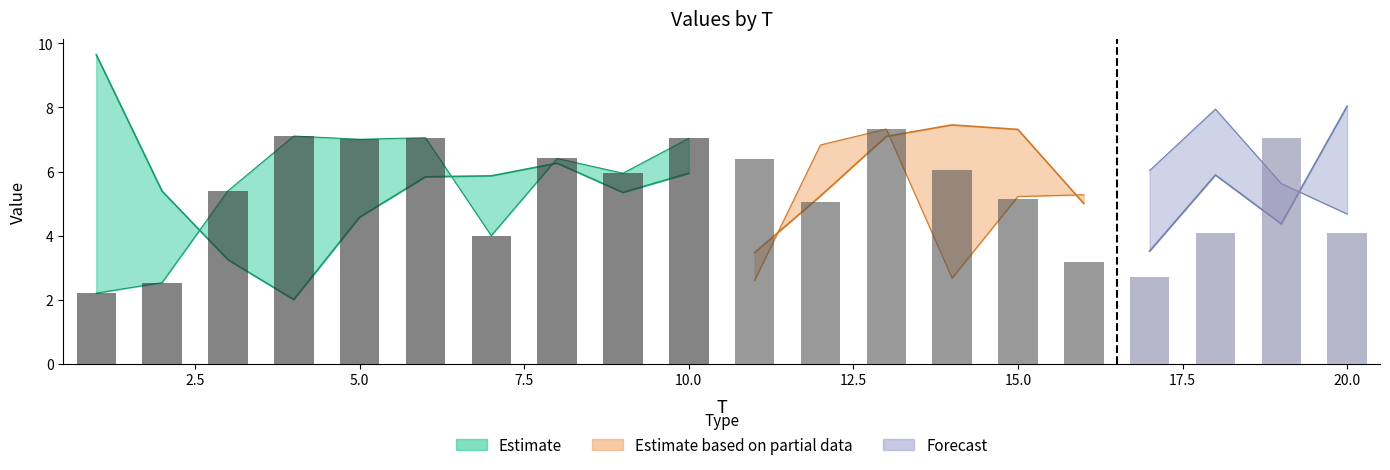

At which label does x3 reach its minimum?

4